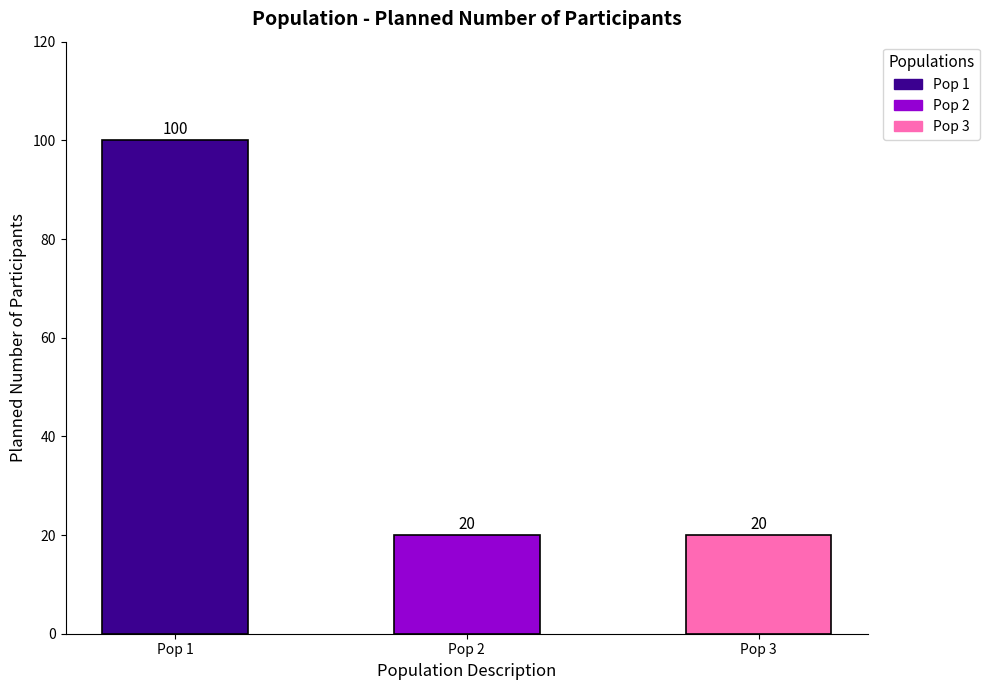

Are the bars grouped side by side (vs. stacked)?

No